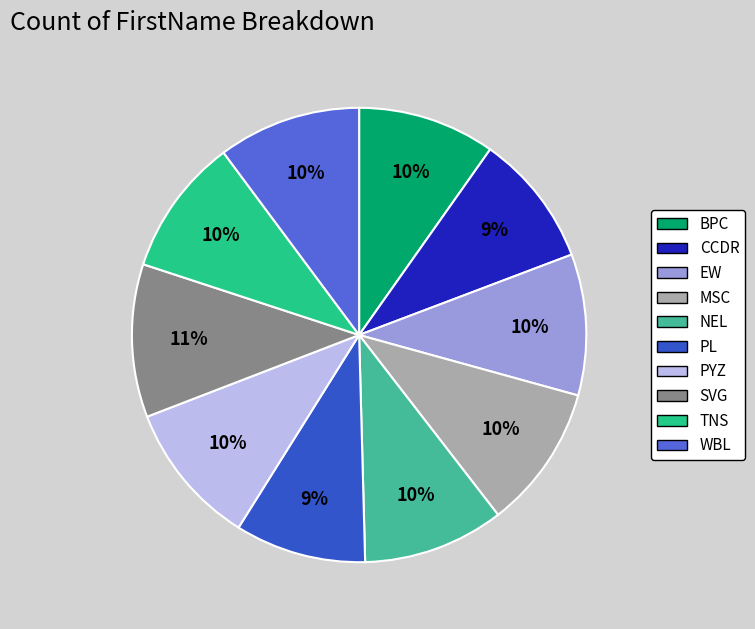

To the nearest percent, what is the average slice percentage?

10%